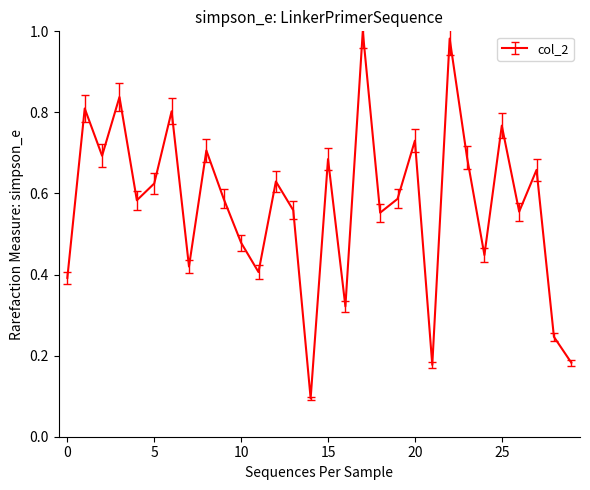

What is the difference between the maximum and minimum values?

0.9